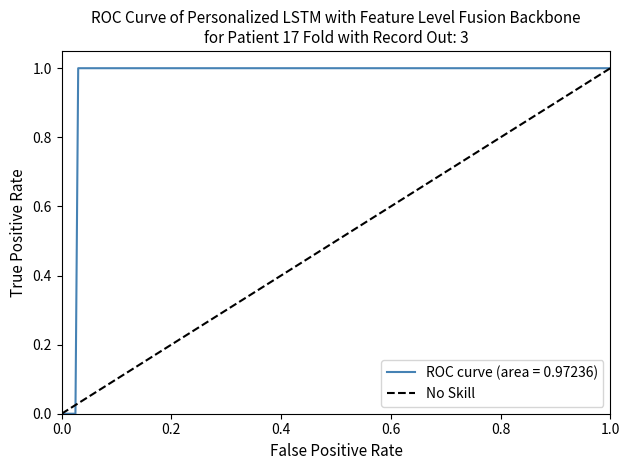

Reading left to right, what are all the values shown in this chart?

0	1